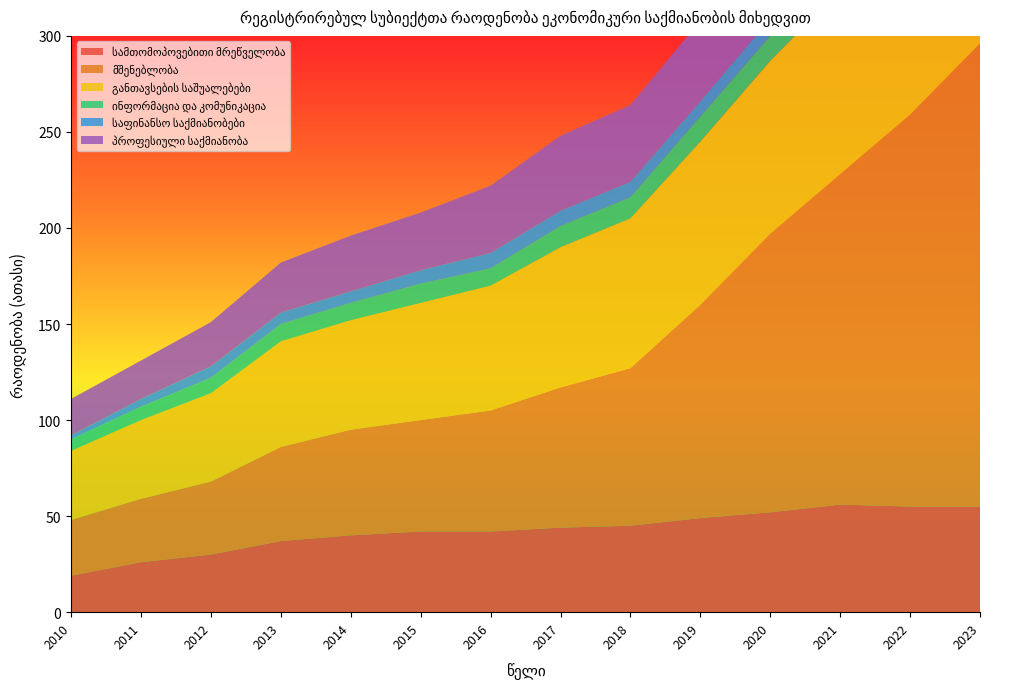

Reading right to left, extract all data points from this chart.

სამთომოპოვებითი მრეწველობა: 2023=55	2022=55	2021=56	2020=52	2019=49	2018=45	2017=44	2016=42	2015=42	2014=40	2013=37	2012=30	2011=26	2010=19
მშენებლობა: 2023=241	2022=204	2021=172	2020=145	2019=111	2018=82	2017=73	2016=63	2015=58	2014=55	2013=49	2012=38	2011=33	2010=29
განთავსების საშუალებები: 2023=110	2022=104	2021=96	2020=90	2019=85	2018=78	2017=73	2016=65	2015=61	2014=57	2013=55	2012=46	2011=41	2010=36
ინფორმაცია და კომუნიკაცია: 2023=25	2022=22	2021=16	2020=13	2019=13	2018=11	2017=11	2016=9	2015=10	2014=9	2013=9	2012=8	2011=7	2010=6
საფინანსო საქმიანობები: 2023=10	2022=10	2021=9	2020=9	2019=8	2018=8	2017=8	2016=8	2015=7	2014=6	2013=6	2012=6	2011=4	2010=2
პროფესიული საქმიანობა: 2023=53	2022=48	2021=47	2020=42	2019=42	2018=40	2017=39	2016=35	2015=30	2014=29	2013=26	2012=23	2011=20	2010=19